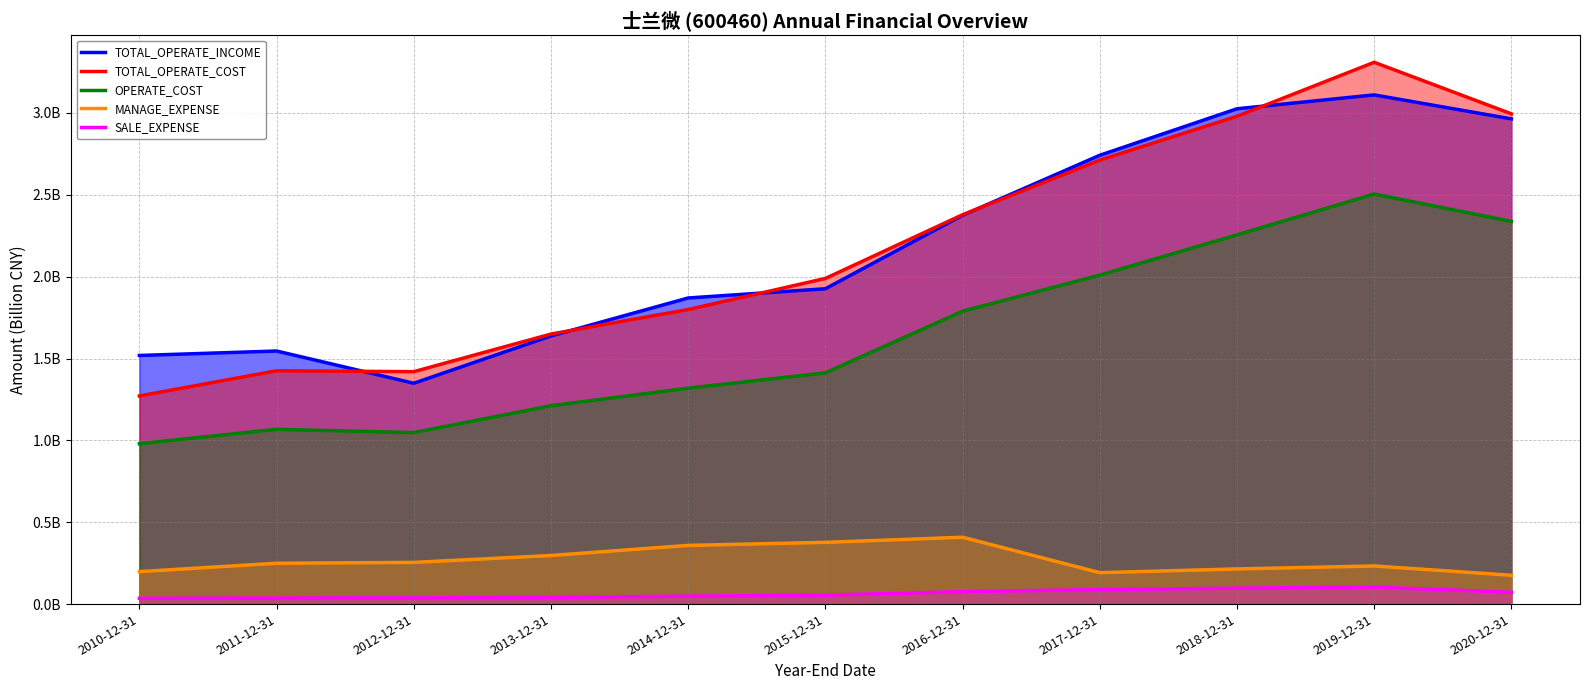

Which has a higher value, 2020-12-31 or 2019-12-31?

2019-12-31